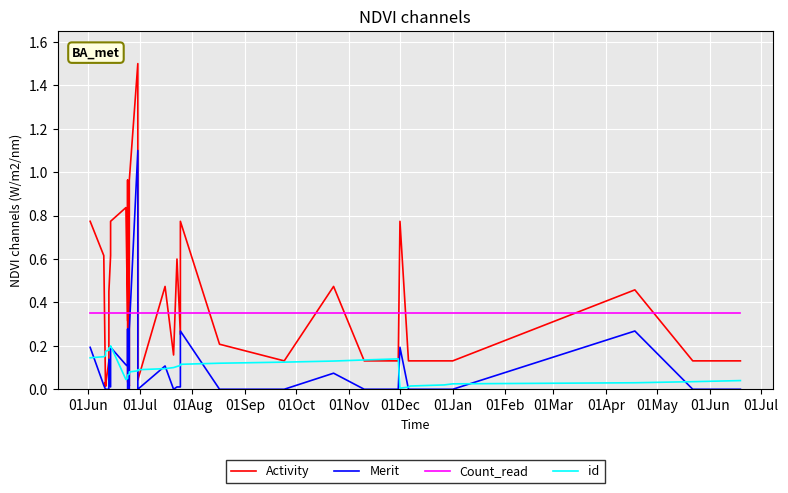

Rank the series by their maximum value, from lowest to highest.

id, Count_read, Merit, Activity